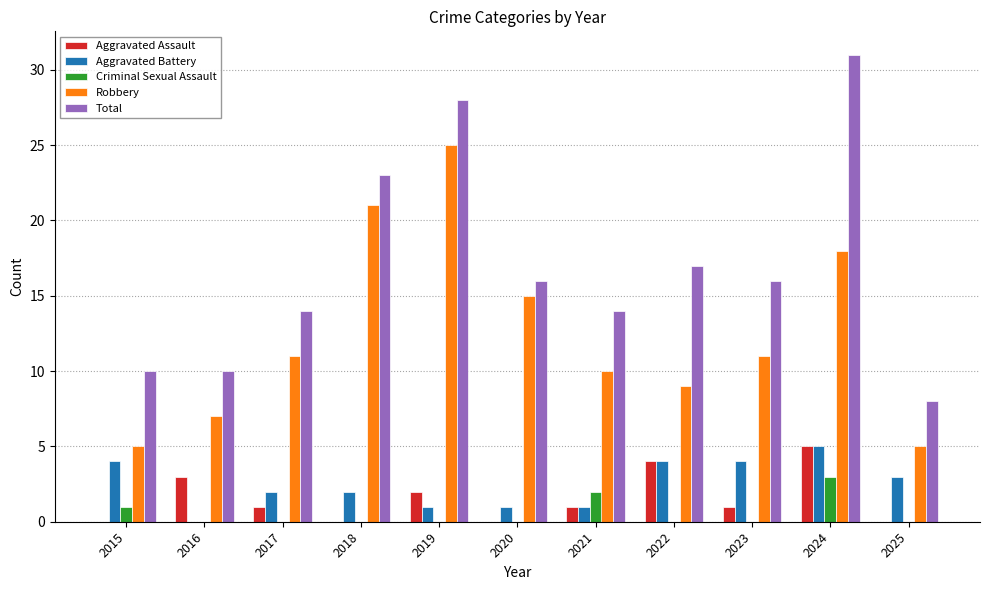

Is the value of Total at 2021 greater than the value of Aggravated Assault at 2021?

Yes